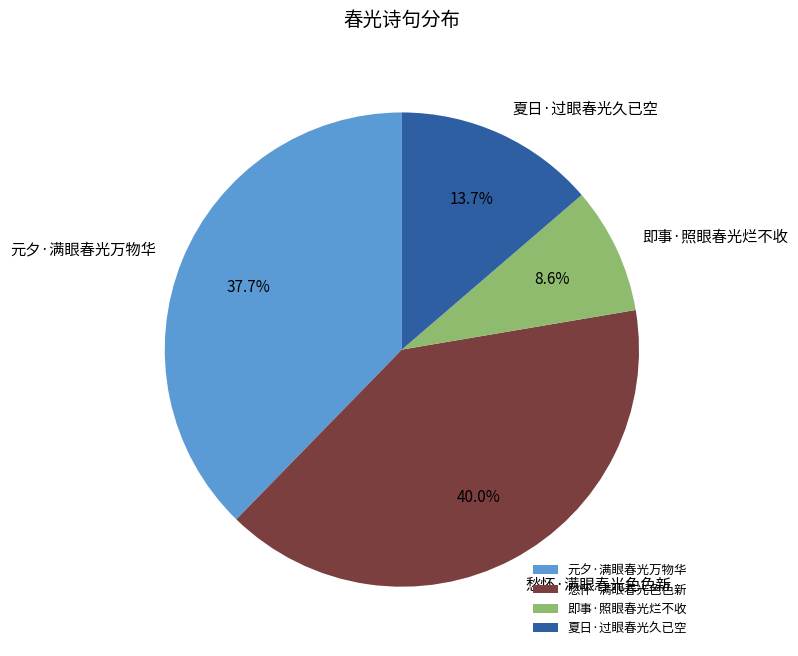

Rank the categories by value from highest to lowest.

愁怀·满眼春光色色新, 元夕·满眼春光万物华, 夏日·过眼春光久已空, 即事·照眼春光烂不收